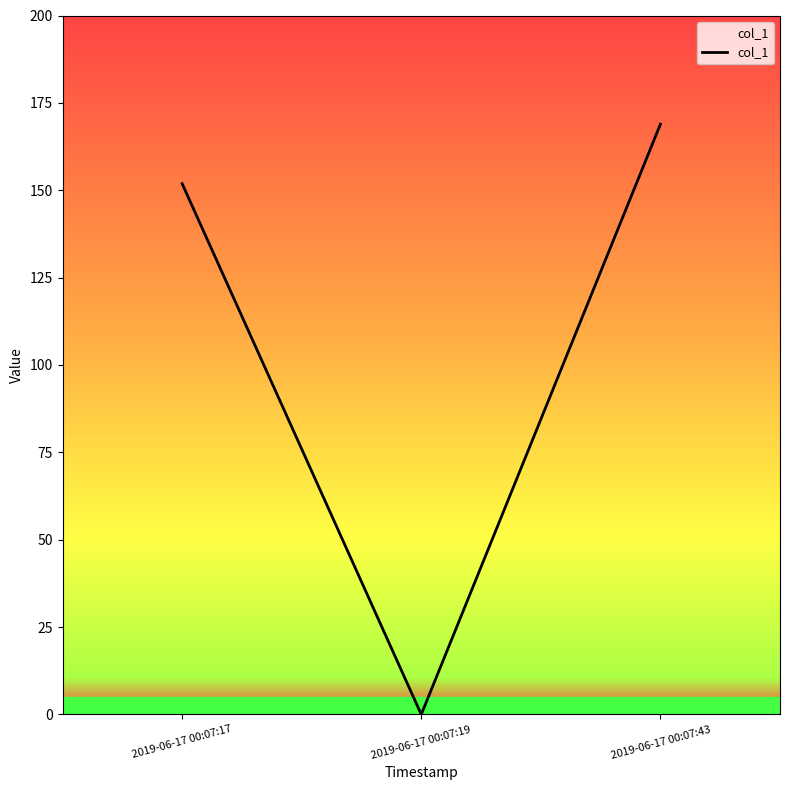

What is the maximum value shown in the chart?

168.9